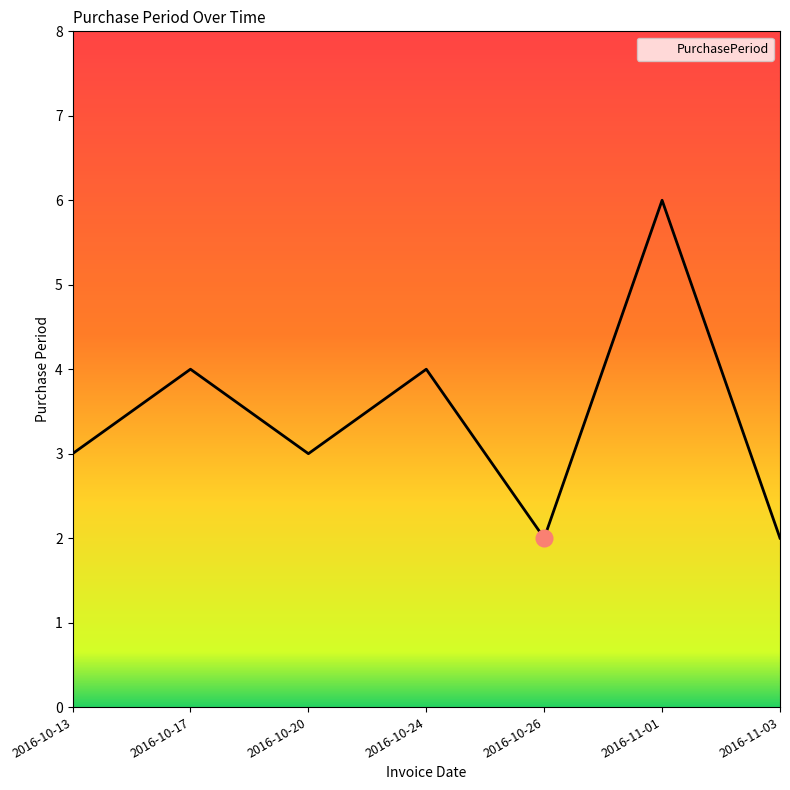

Which label corresponds to the largest value in the chart?

2016-11-01